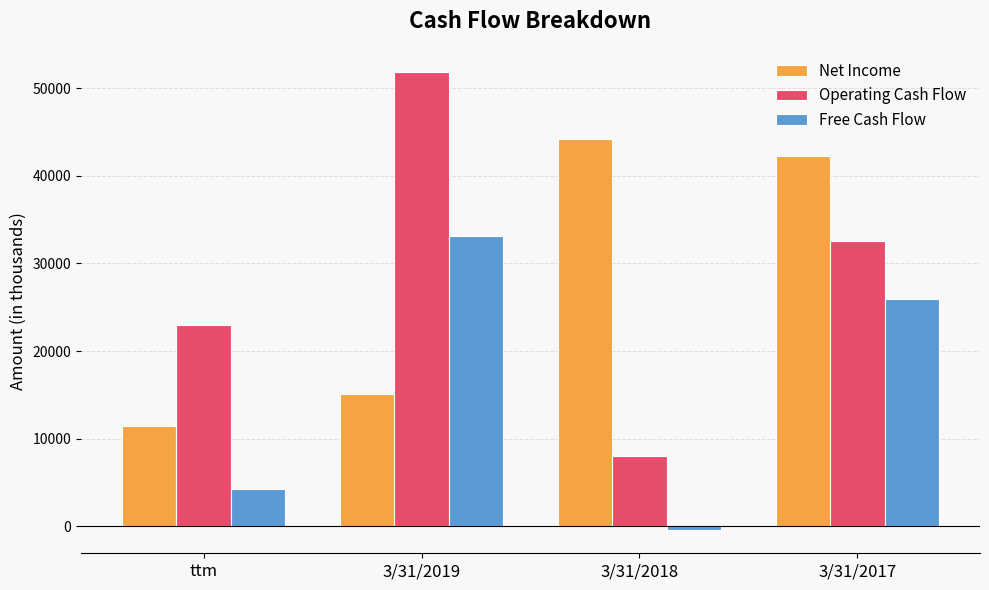

How many Operating Cash Flow values are between 23001 and 51882?

3